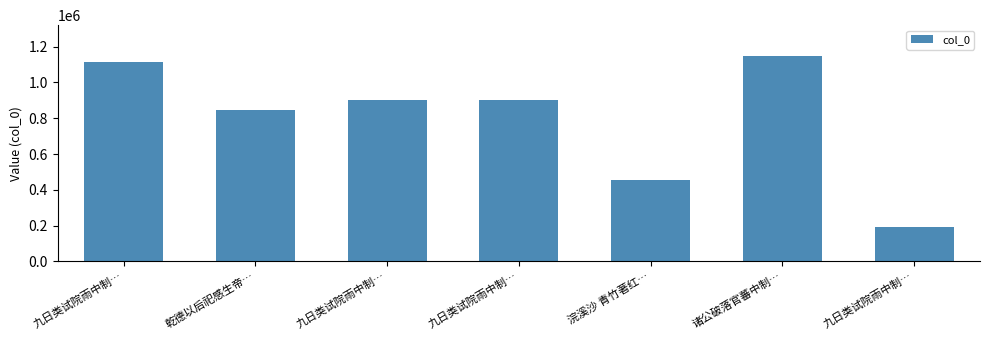

How many series are shown in this chart?

1